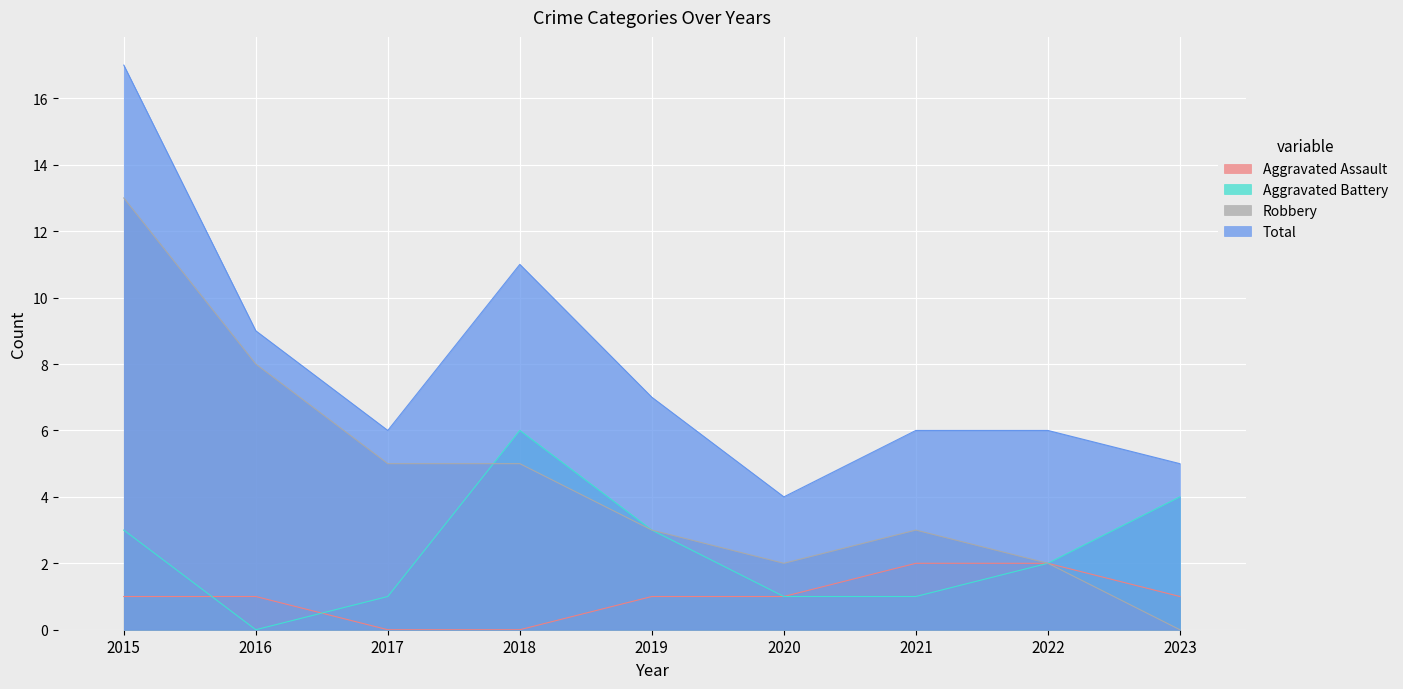

Reading right to left, what are all the values shown in this chart?

Aggravated Assault: 1	2	2	1	1	0	0	1	1
Aggravated Battery: 4	2	1	1	3	6	1	0	3
Robbery: 0	2	3	2	3	5	5	8	13
Total: 5	6	6	4	7	11	6	9	17